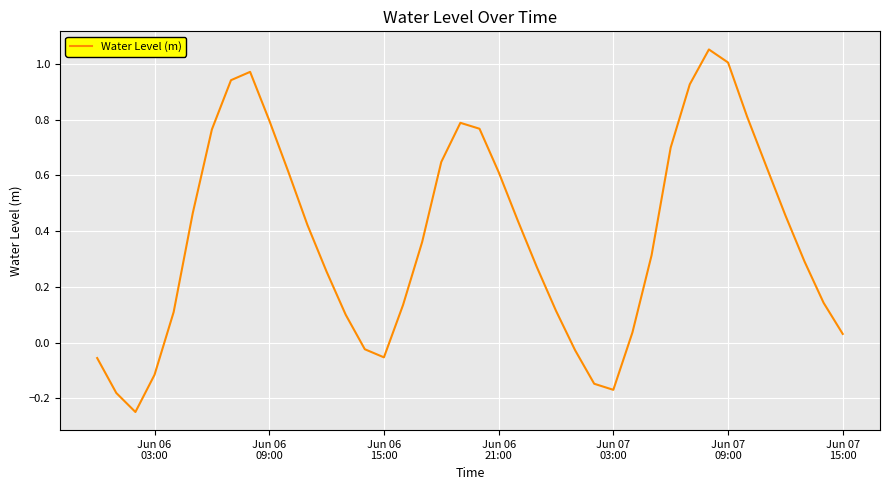

Does the chart display data point markers on the line(s)?

No